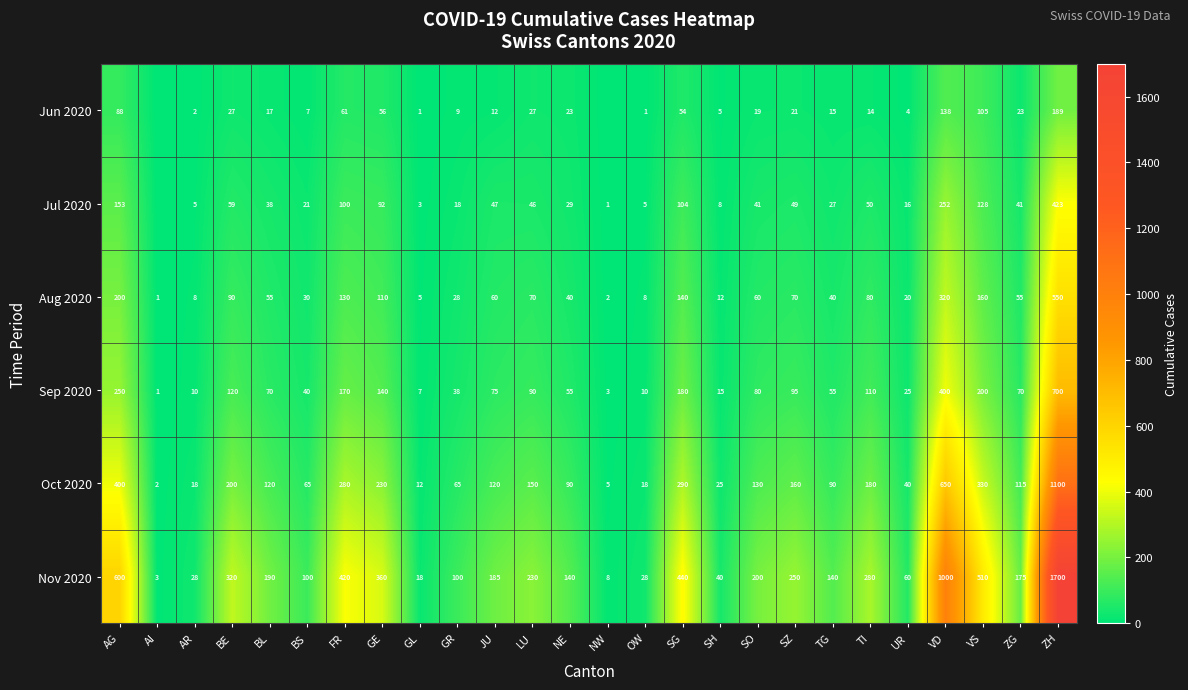

The Aug 2020 series shows 550 at ZH. True or false?

True